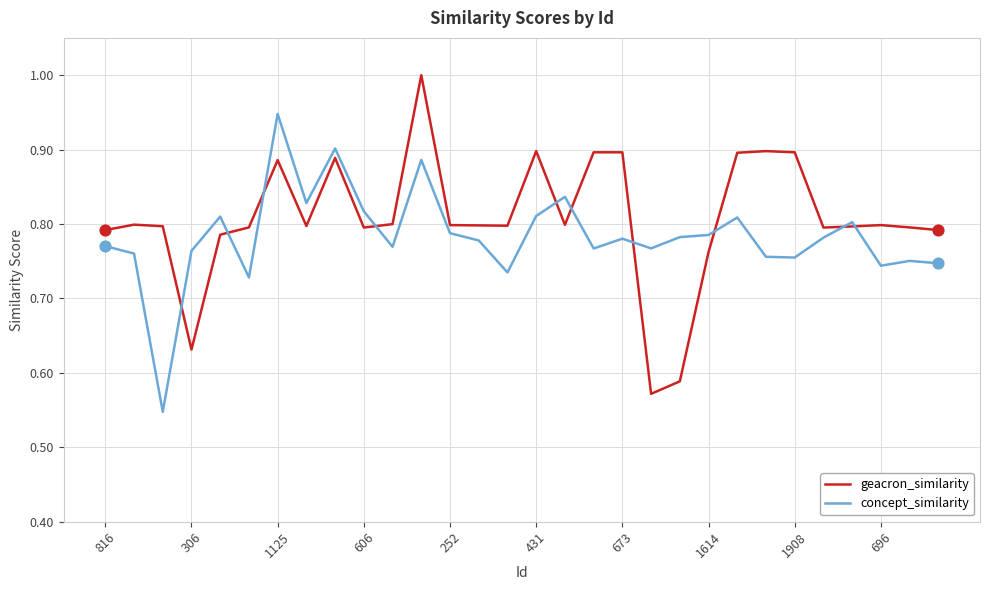

At how many categories does at least one series exceed 0?

30